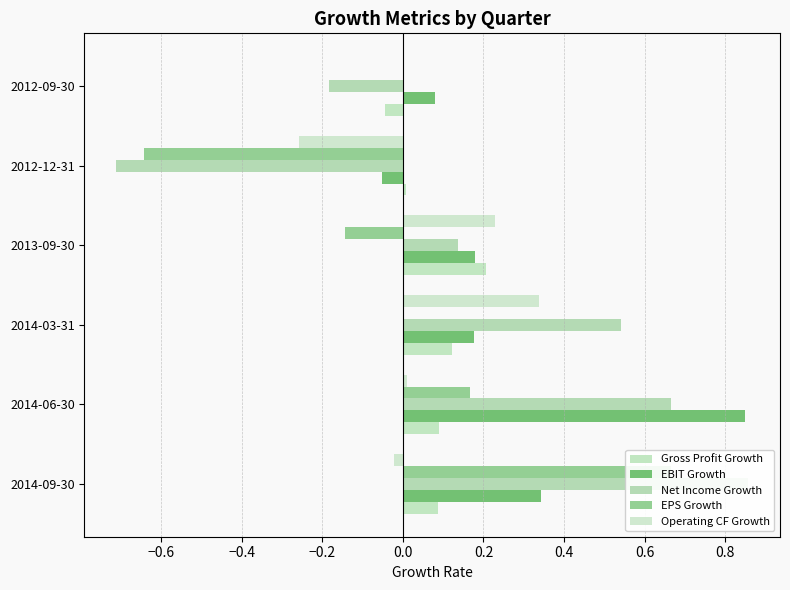

What is the spread (max minus min) of values at 2013-09-30?

0.4